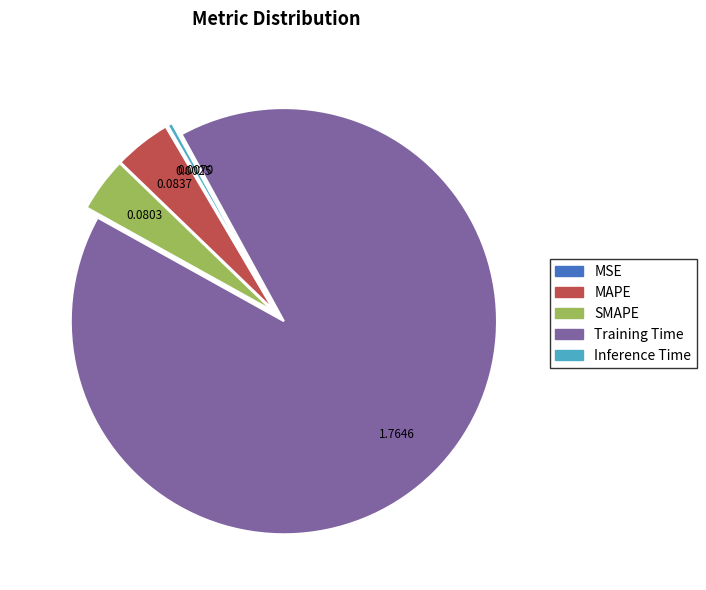

What is the majority slice?

Training Time